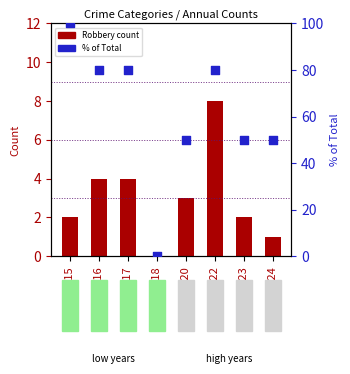

At how many categories does at least one series exceed 65?

4